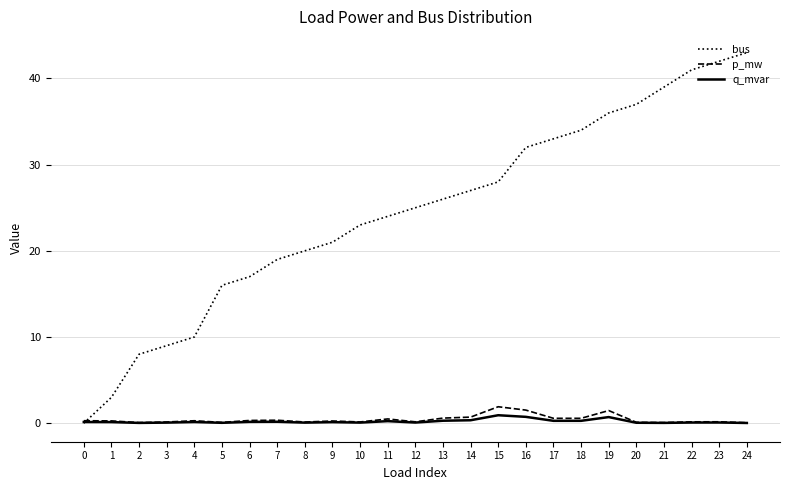

What is the difference between the second highest and second lowest values in the q_mvar series?

0.7